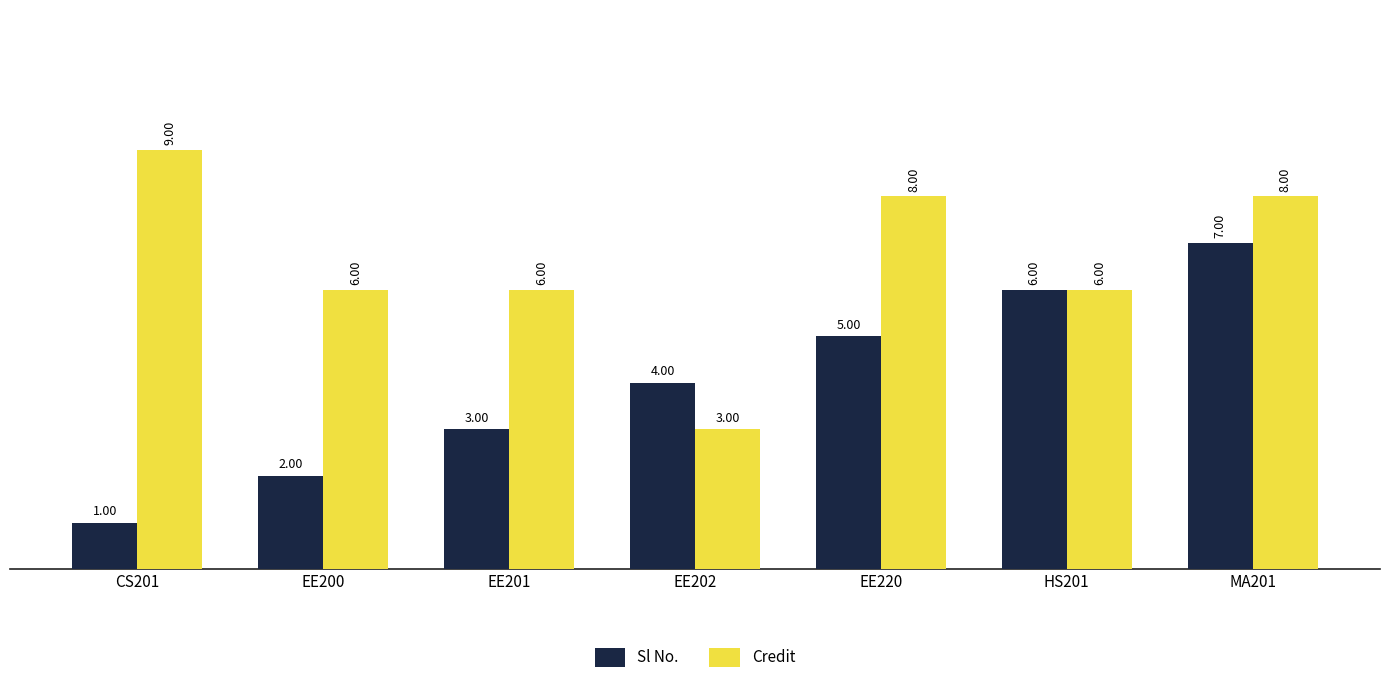

Reading left to right, extract all data points from this chart.

Sl No.: 1	2	3	4	5	6	7
Credit: 9	6	6	3	8	6	8